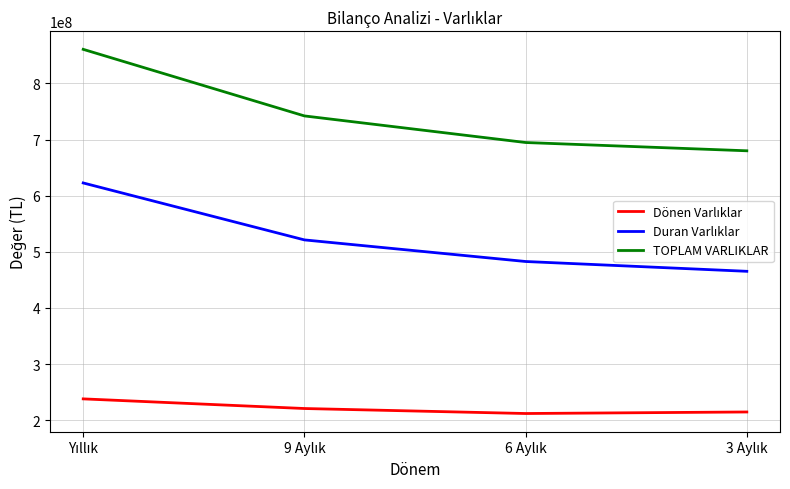

What is the maximum value shown in the chart?

860794685